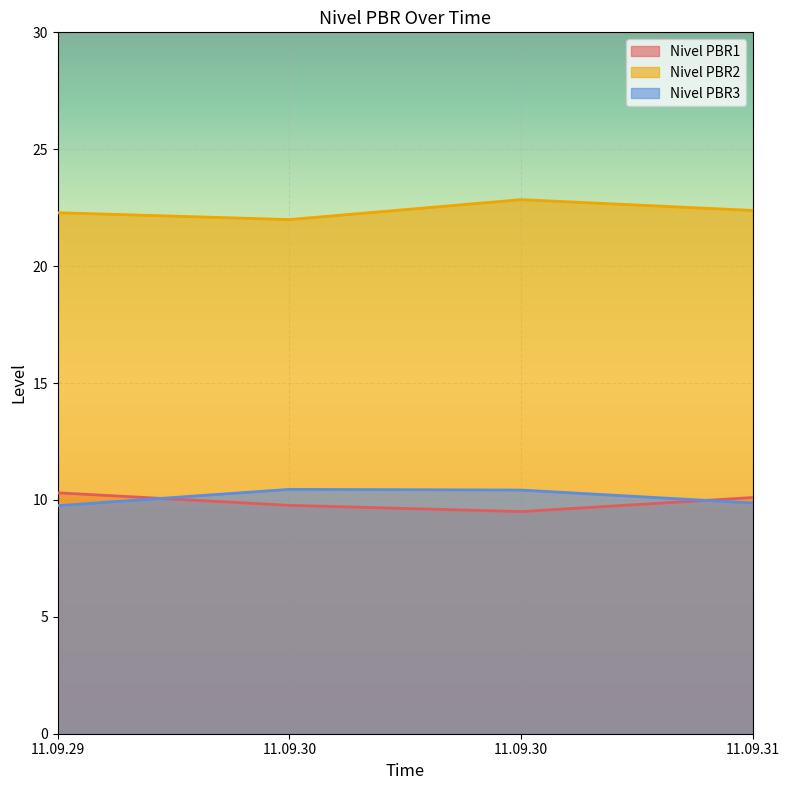

List the labels in order of Nivel PBR3 value, smallest first.

11.09.29, 11.09.31, 11.09.30, 11.09.30